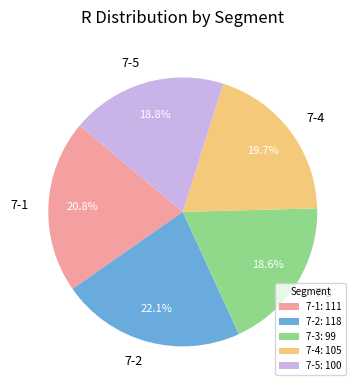

What percentage do 7-2 and 7-4 together represent?

41.8%